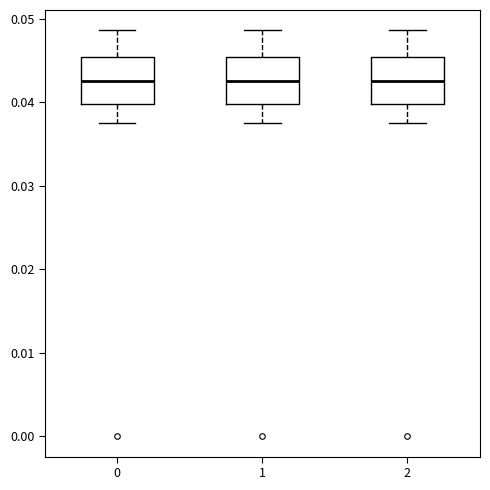

Reading left to right, transcribe this box plot: for each box, give where its median line is, the range the box spans, and where its two whiskers end, as read against the y-axis. The values are not printed on the chart, so give them approximately, as read against the axis.

0: median 0.043, box 0.040 to 0.045, whiskers 0.038 to 0.049
1: median 0.043, box 0.040 to 0.045, whiskers 0.038 to 0.049
2: median 0.043, box 0.040 to 0.045, whiskers 0.038 to 0.049